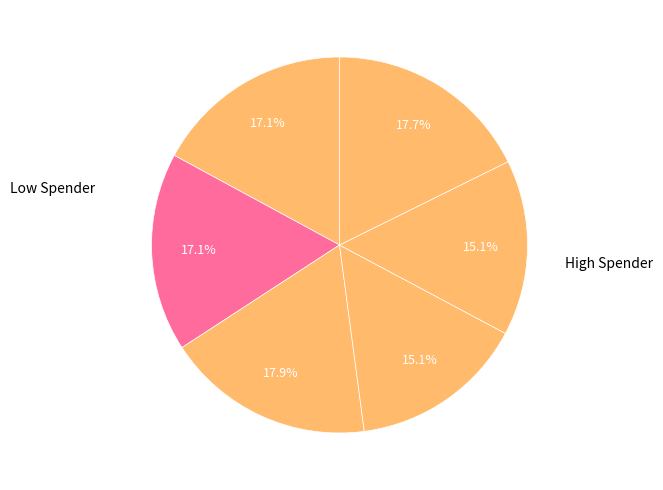

Count the number of slices in the pie.

6